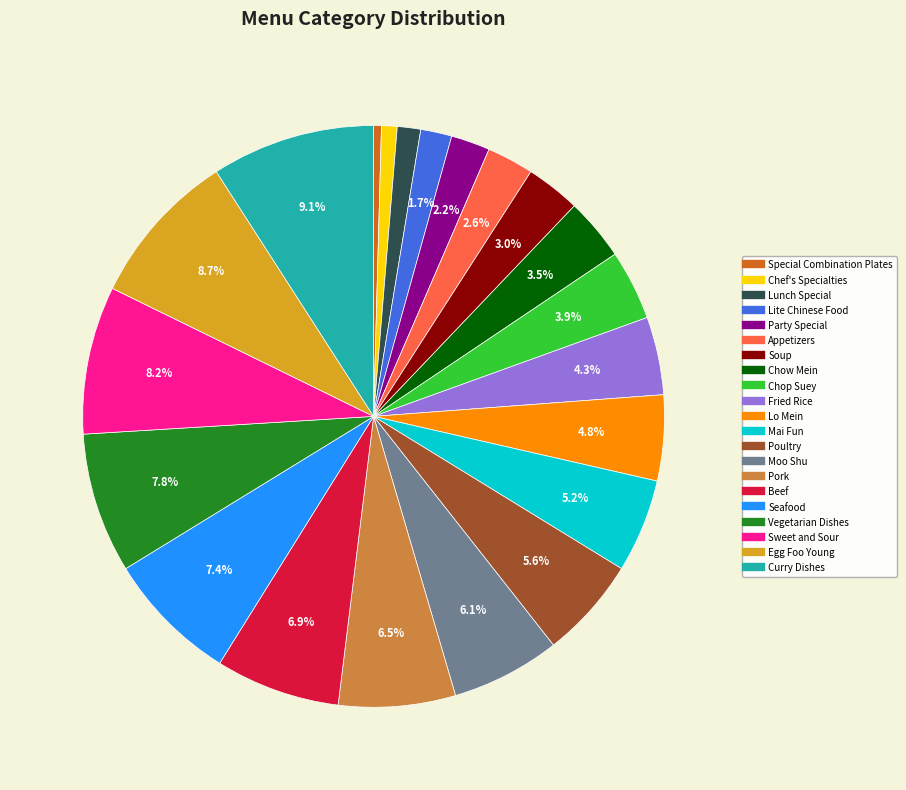

Does Beef represent more than half of the total?

No